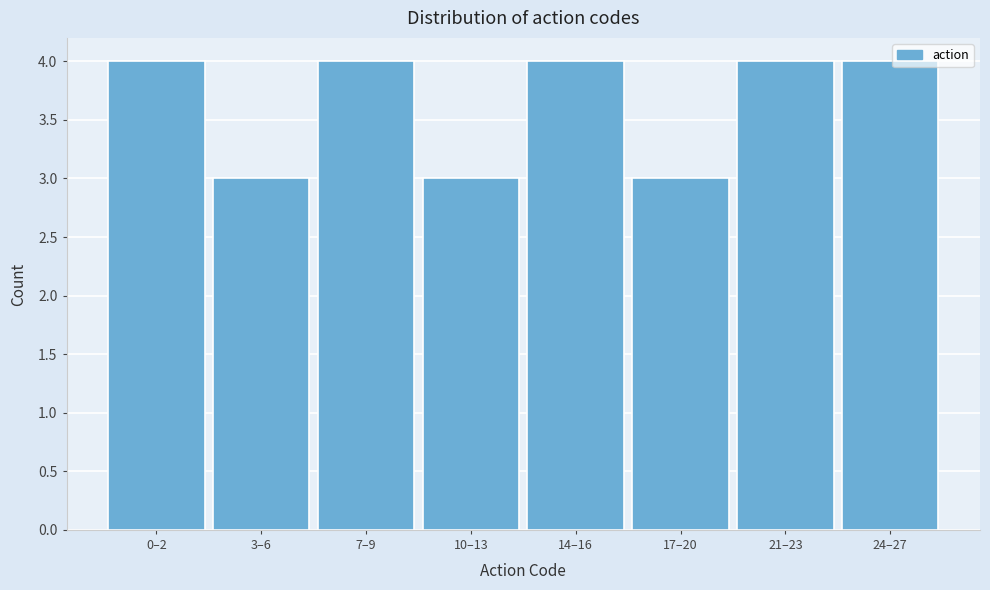

Reading left to right, extract all data points from this chart.

0–2=4	3–6=3	7–9=4	10–13=3	14–16=4	17–20=3	21–23=4	24–27=4